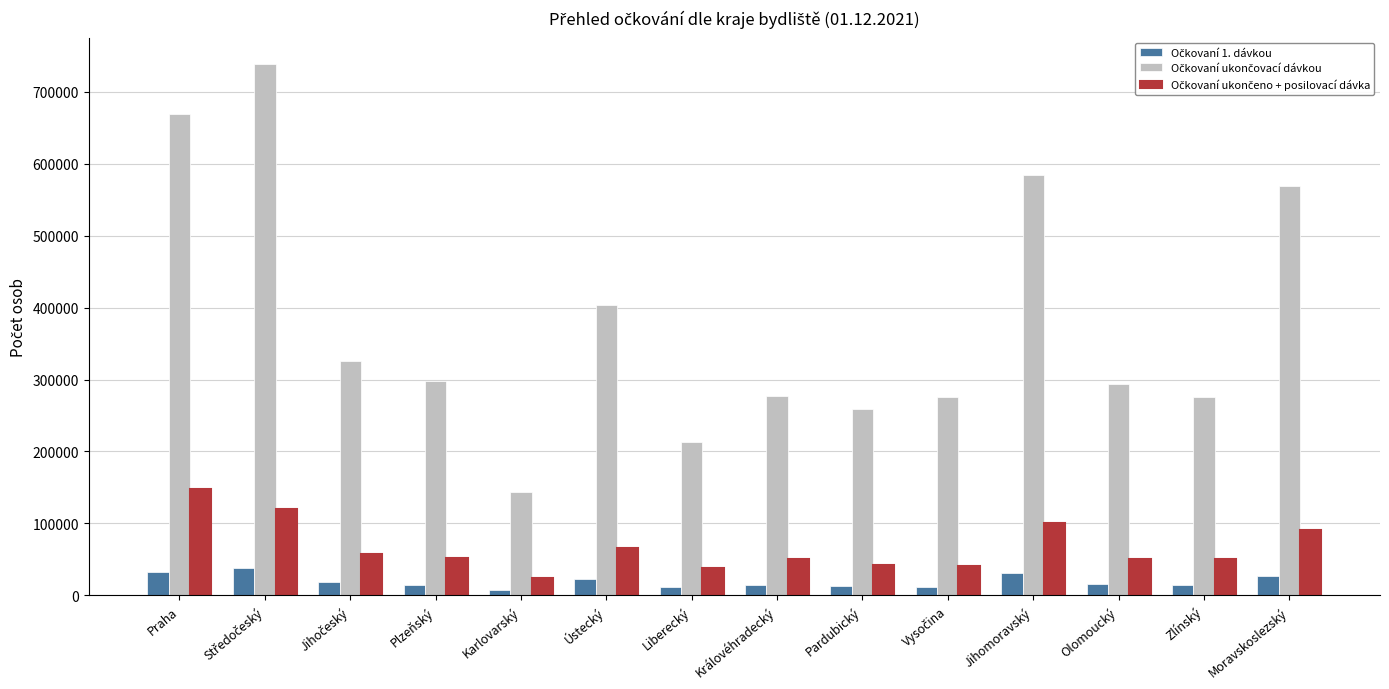

What is the greatest value displayed?

738287